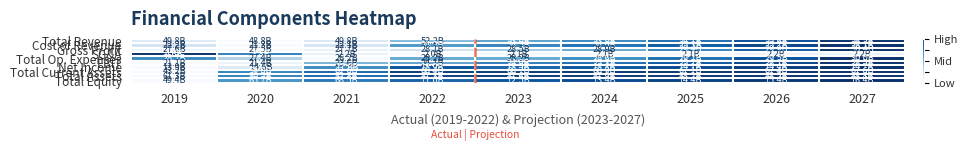

At which category is the sum across all series the highest?

2027